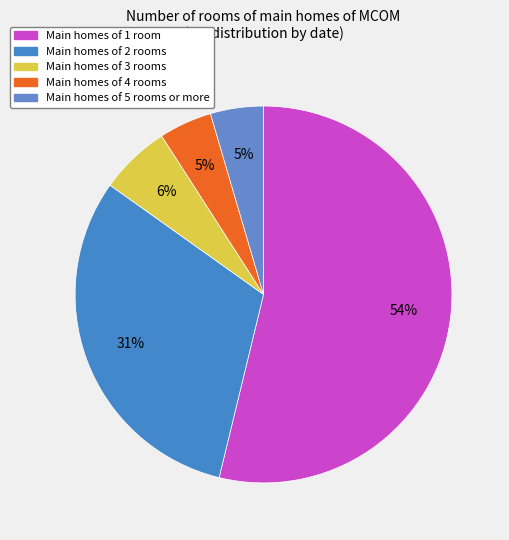

To the nearest percent, what is the average slice percentage?

20%